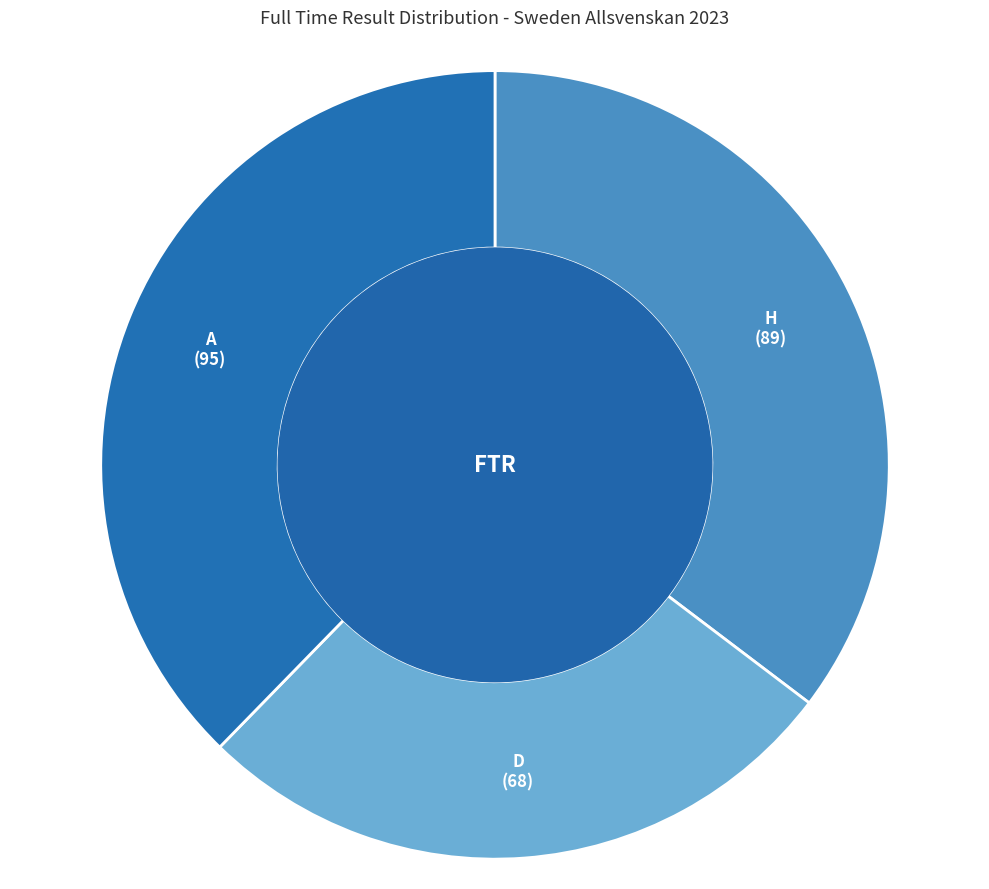

Is there a majority slice in this chart?

No